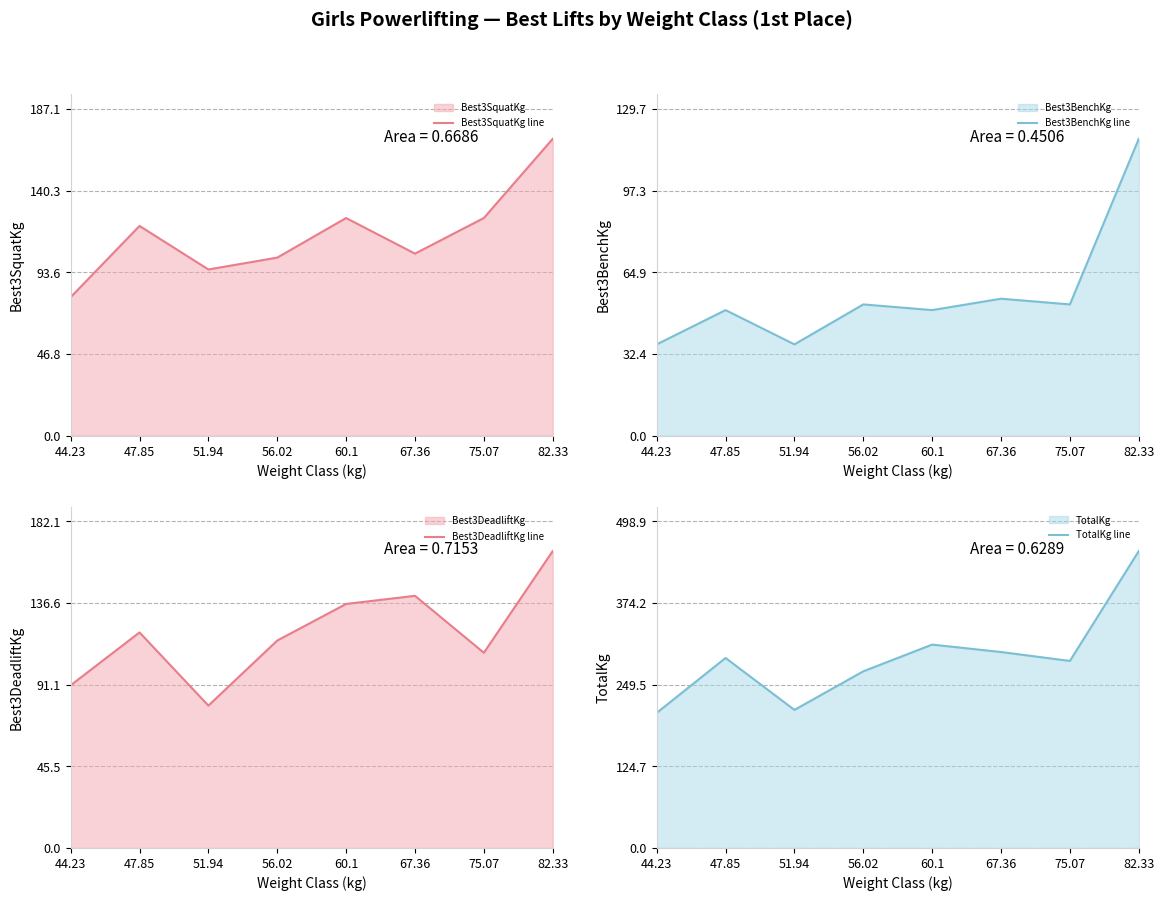

Is the value of Best3DeadliftKg line at 75.07 greater than the value of TotalKg line at 67.36?

No